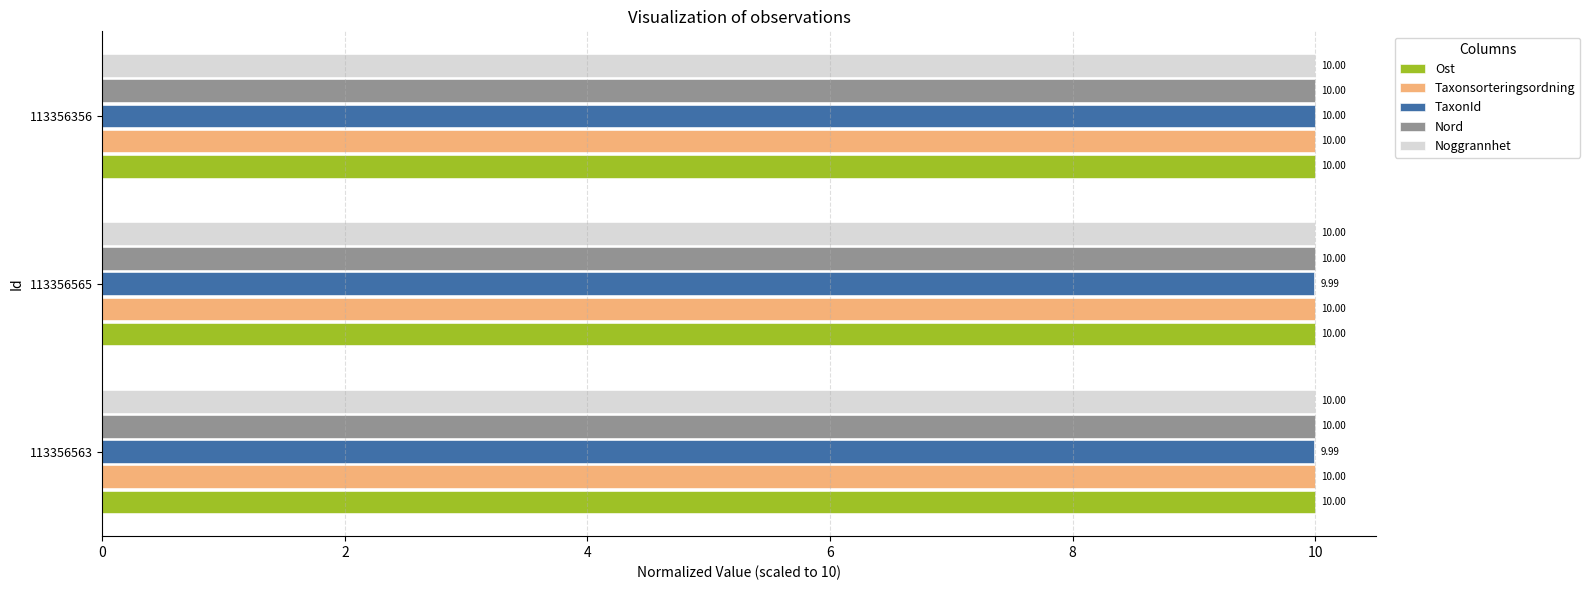

Which series changed the most between 113356565 and 113356356?

TaxonId